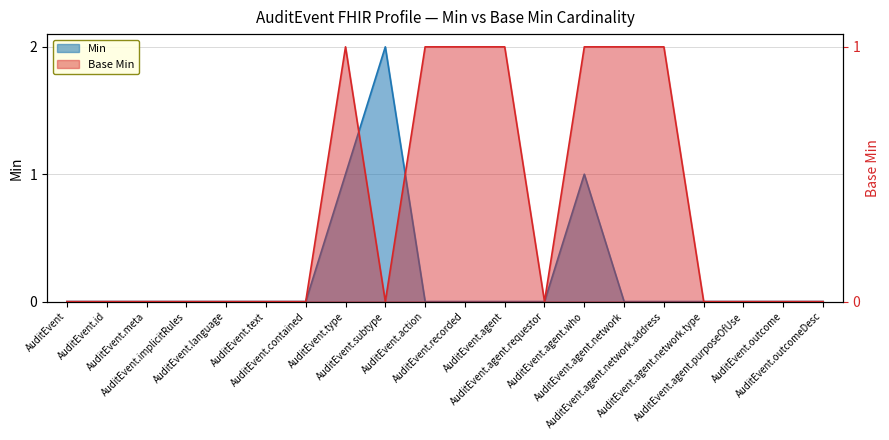

Does the chart have visible grid lines?

Yes